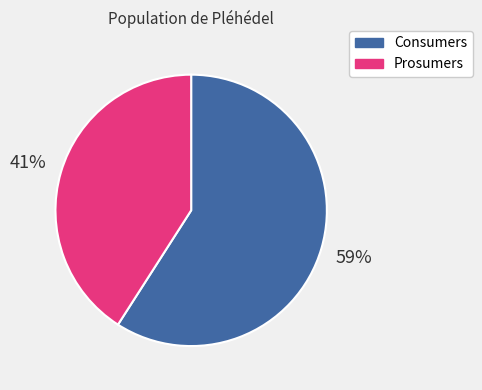

The Consumers slice represents 73% of the pie. True or false?

False